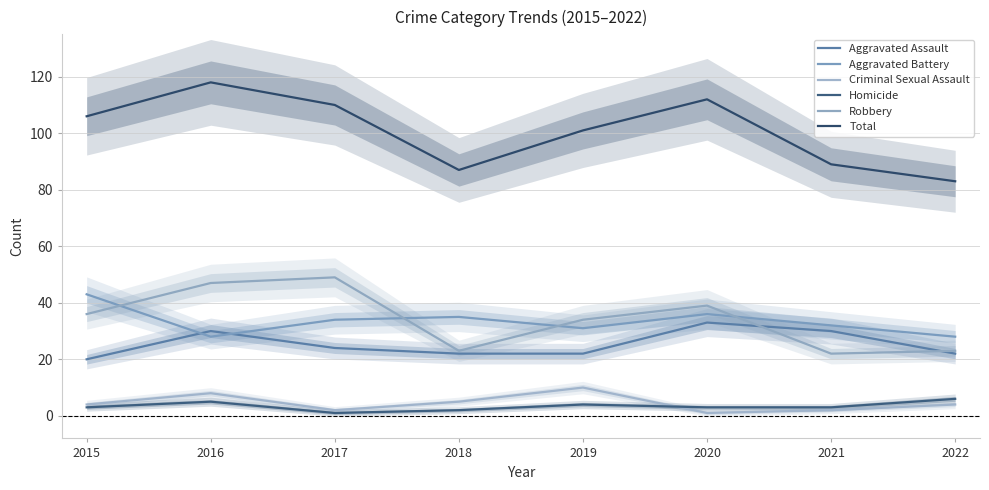

Where does the Robbery series first go above 36?

2016